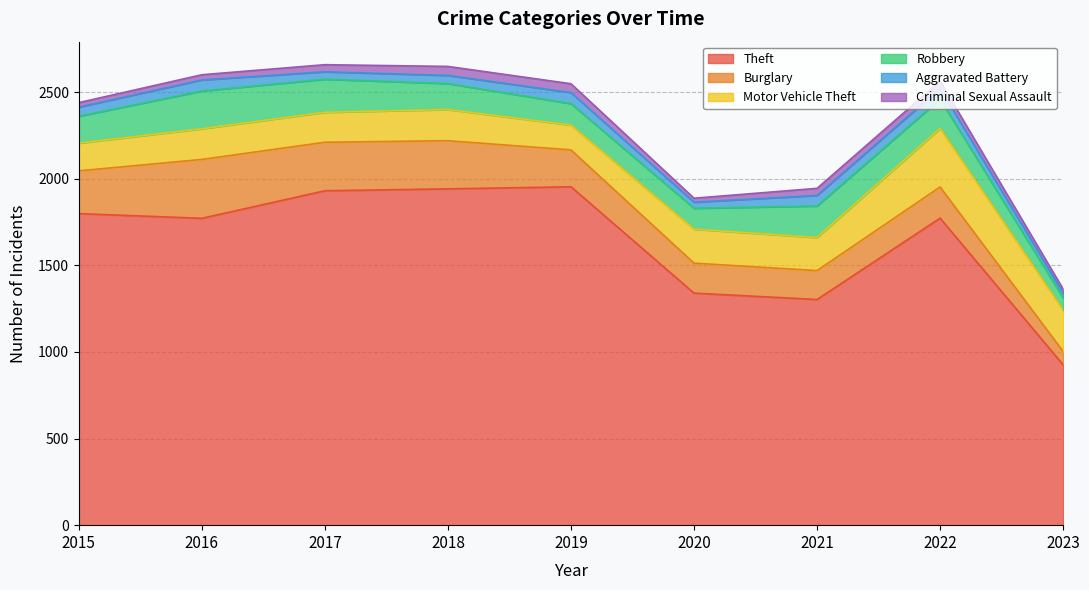

Which series has the largest total across all categories?

Theft